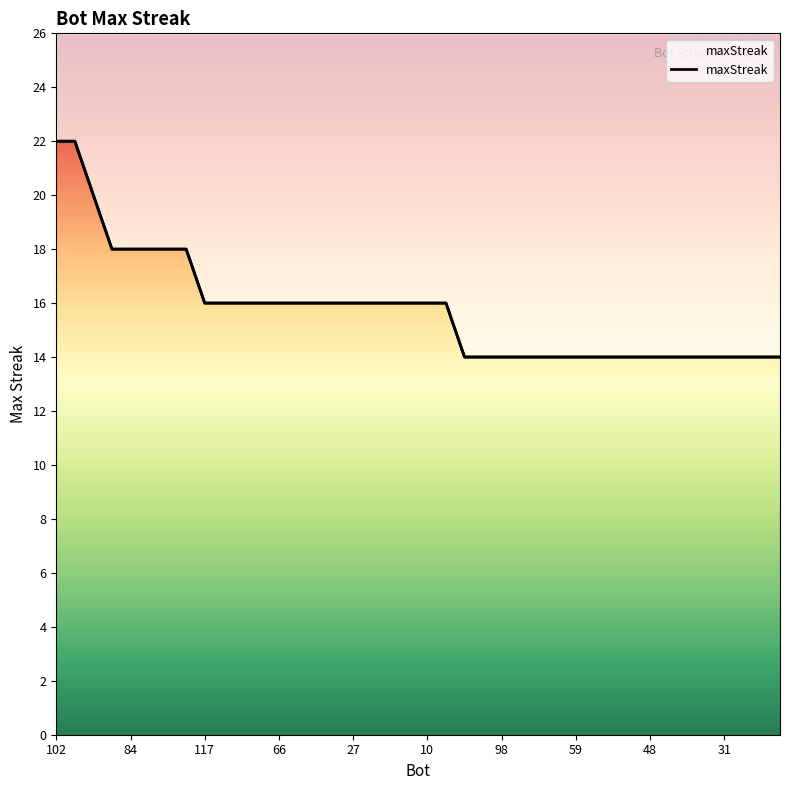

What is the sum of all values?

630